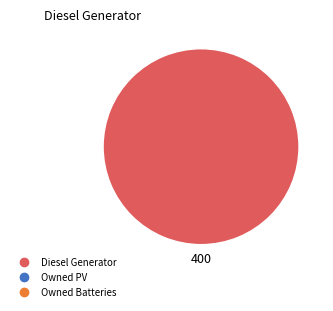

Is there any slice that represents more than half of the pie?

Yes